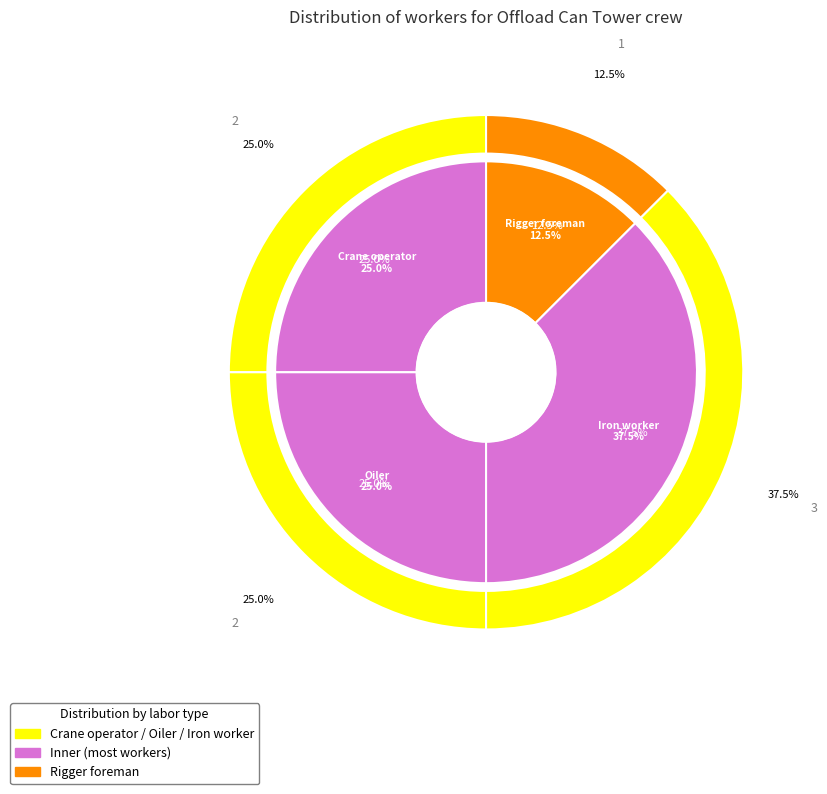

Approximately how many times larger is the value at Rigger foreman compared to Iron worker?

0.3